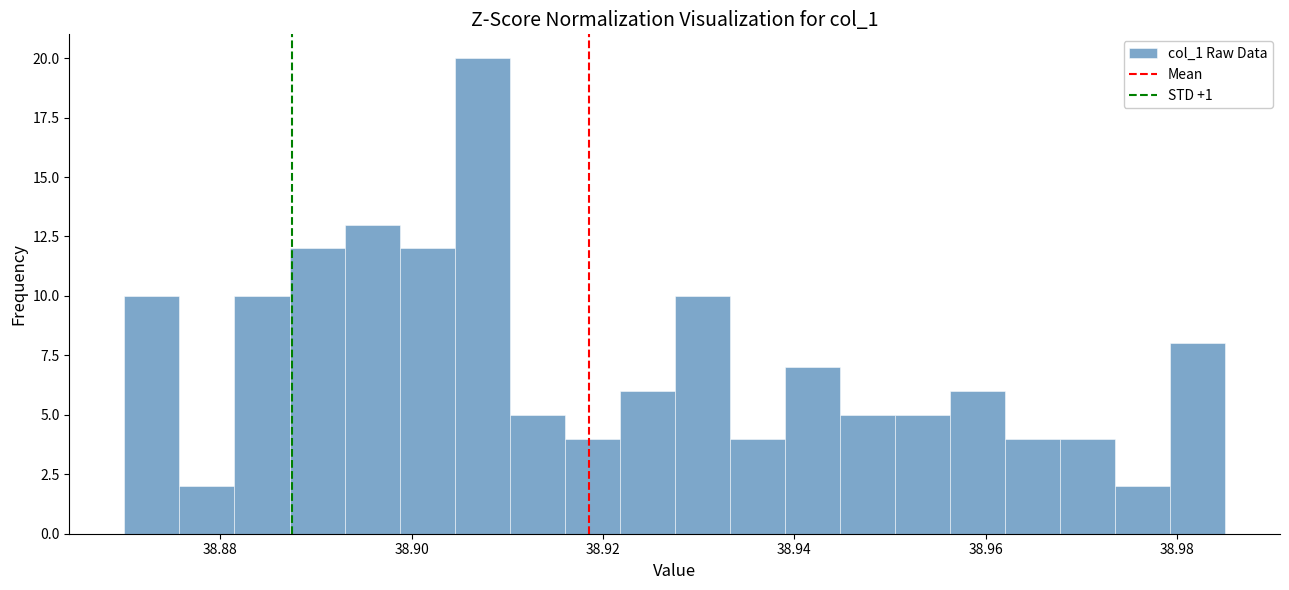

Read against the x-axis, roughly where is the centre of the tallest bar?

38.908